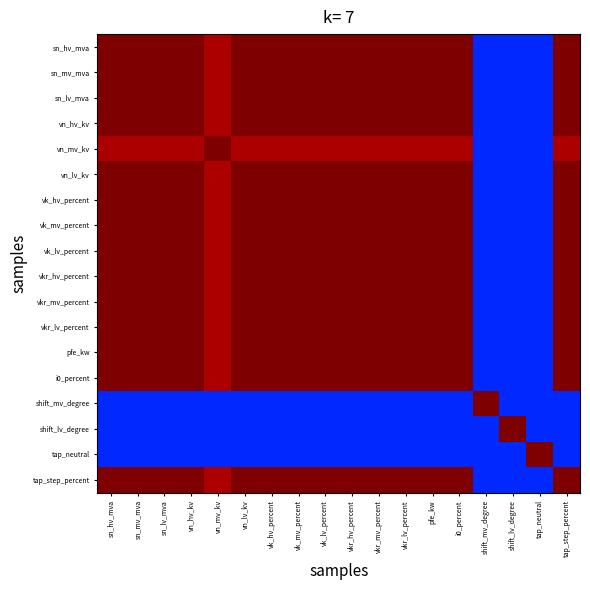

List the series in order of their peak value, lowest first.

sn_hv_mva, sn_mv_mva, sn_lv_mva, vn_hv_kv, vn_mv_kv, vn_lv_kv, vk_hv_percent, vk_mv_percent, vk_lv_percent, vkr_hv_percent, vkr_mv_percent, vkr_lv_percent, pfe_kw, i0_percent, shift_mv_degree, shift_lv_degree, tap_neutral, tap_step_percent